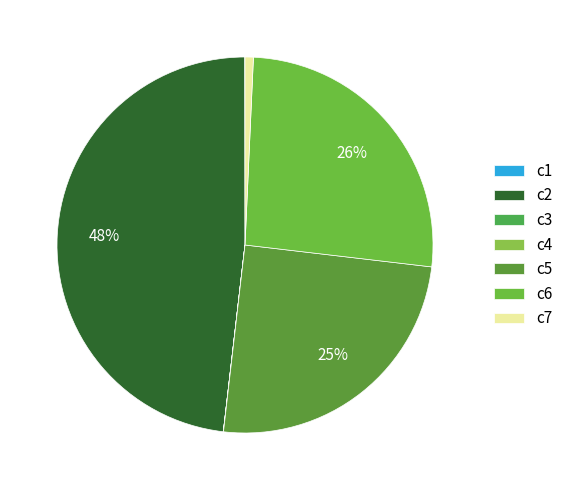

What percentage is the c6 slice, to the nearest percent?

26%